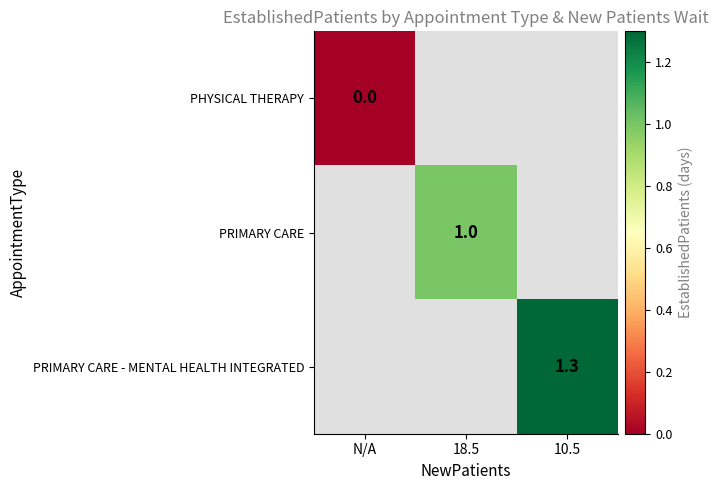

True or false: PRIMARY CARE has a value of 0.6 at 18.5.

False